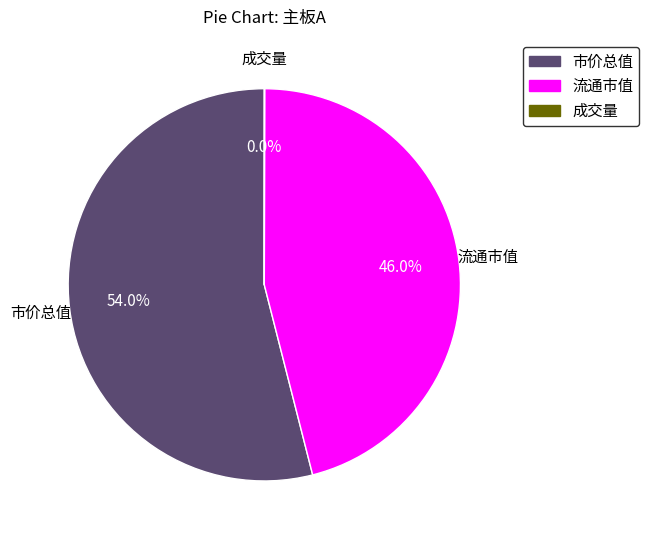

What is the majority slice?

市价总值